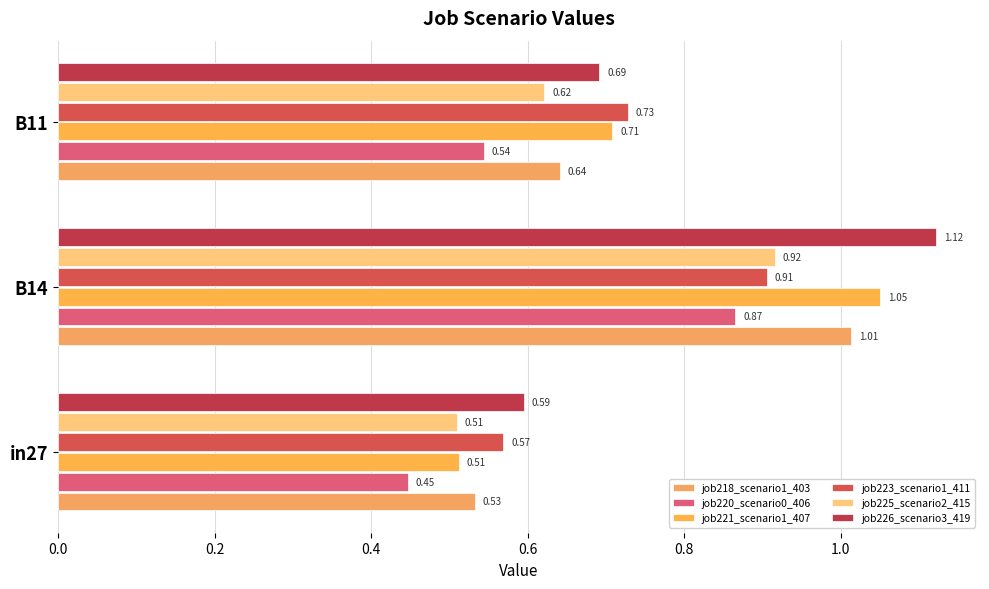

Which series has the widest spread of values?

job221_scenario1_407